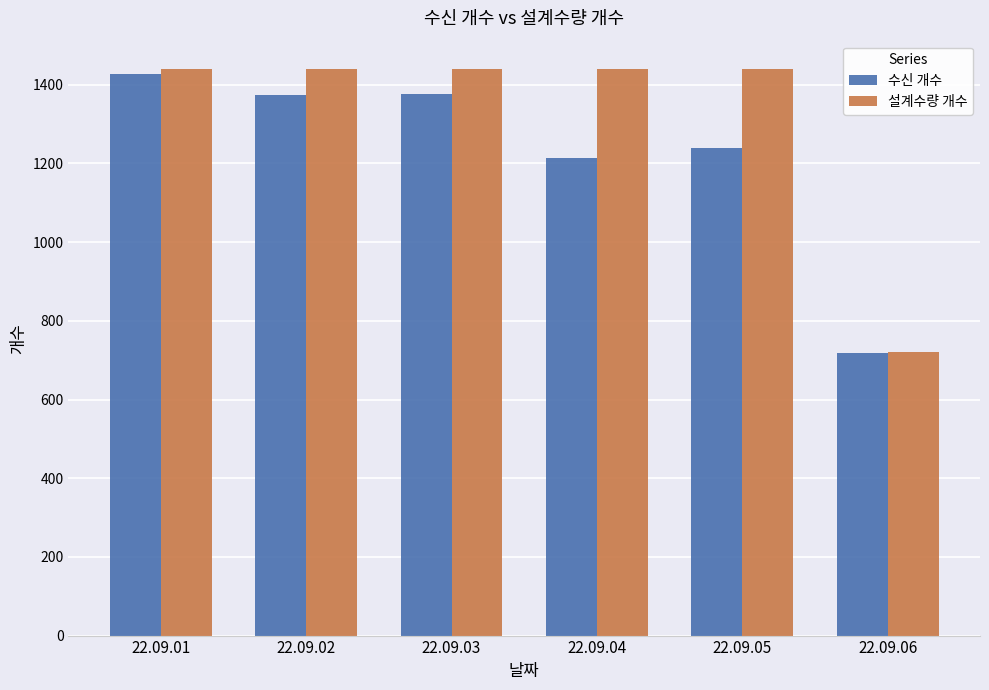

The value of 수신 개수 at 22.09.06 is 1161. True or false?

False